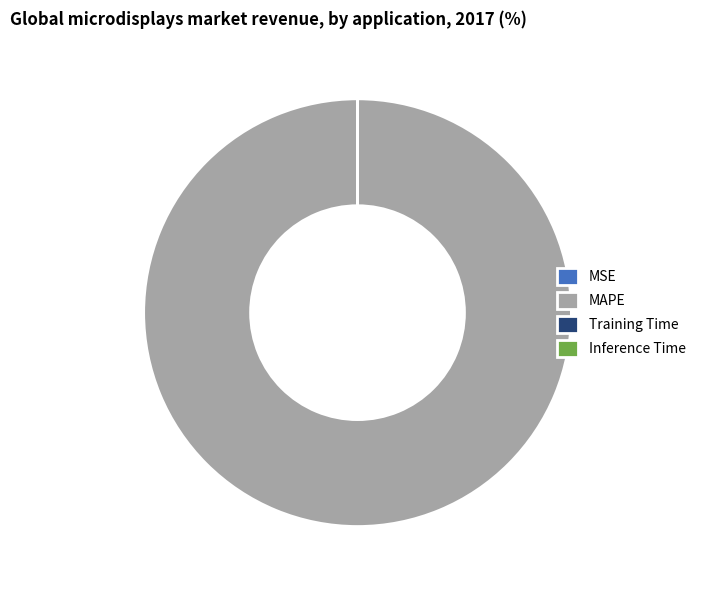

True or false: MAPE accounts for 100% of the total.

True